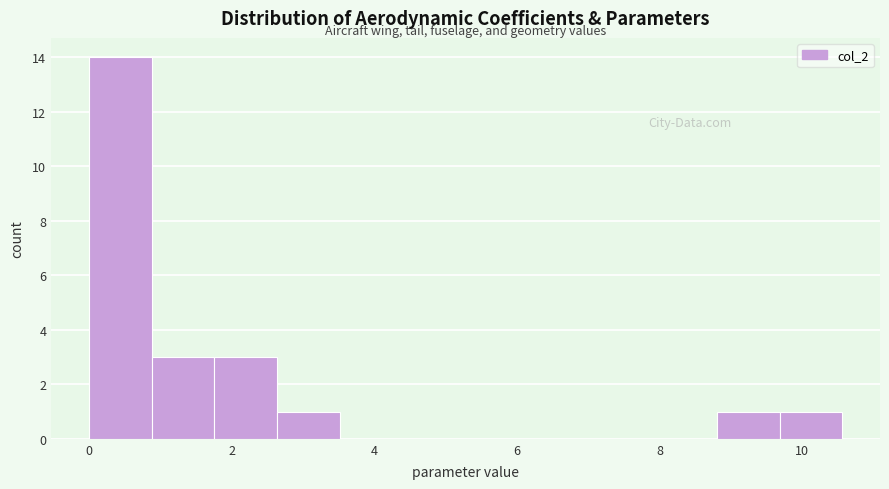

What is the height of the bar covering 0.8 to 1.8 on the x-axis? Neither the bar edges nor the heights are printed on the chart, so give them approximately, as read against the axes.

3